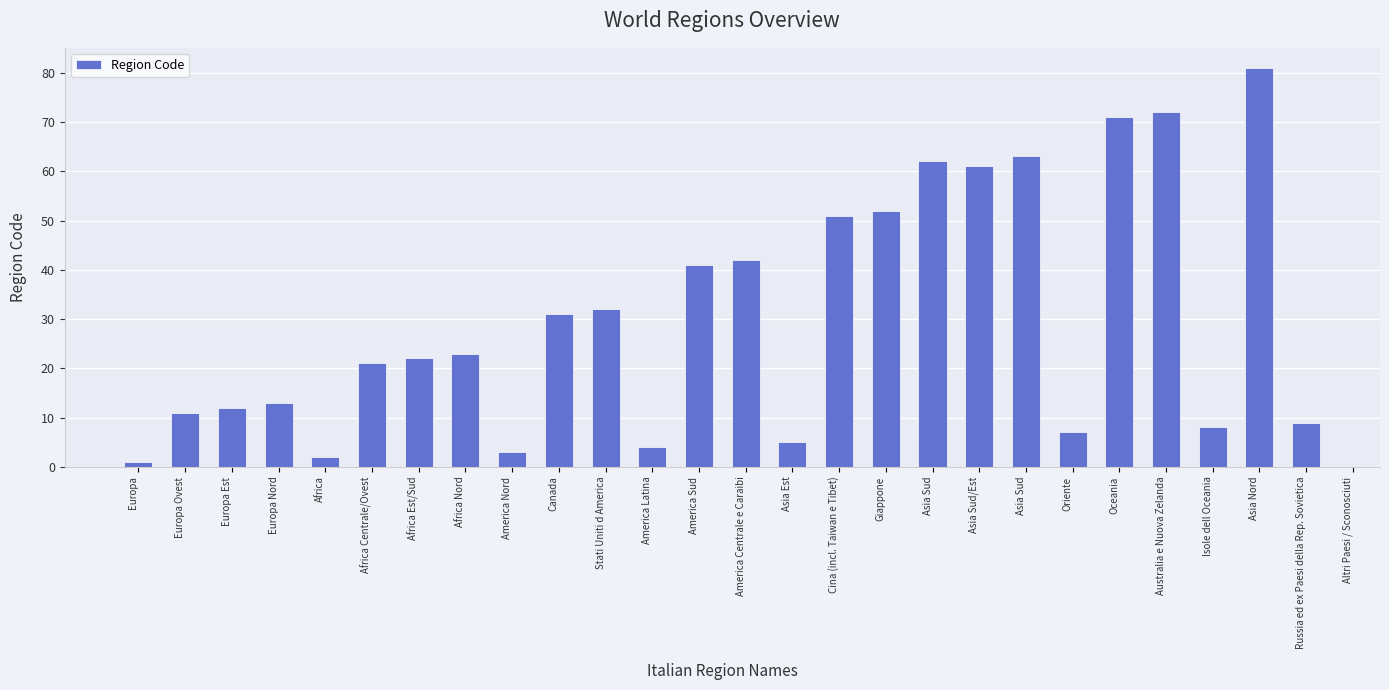

What is the greatest value displayed?

81